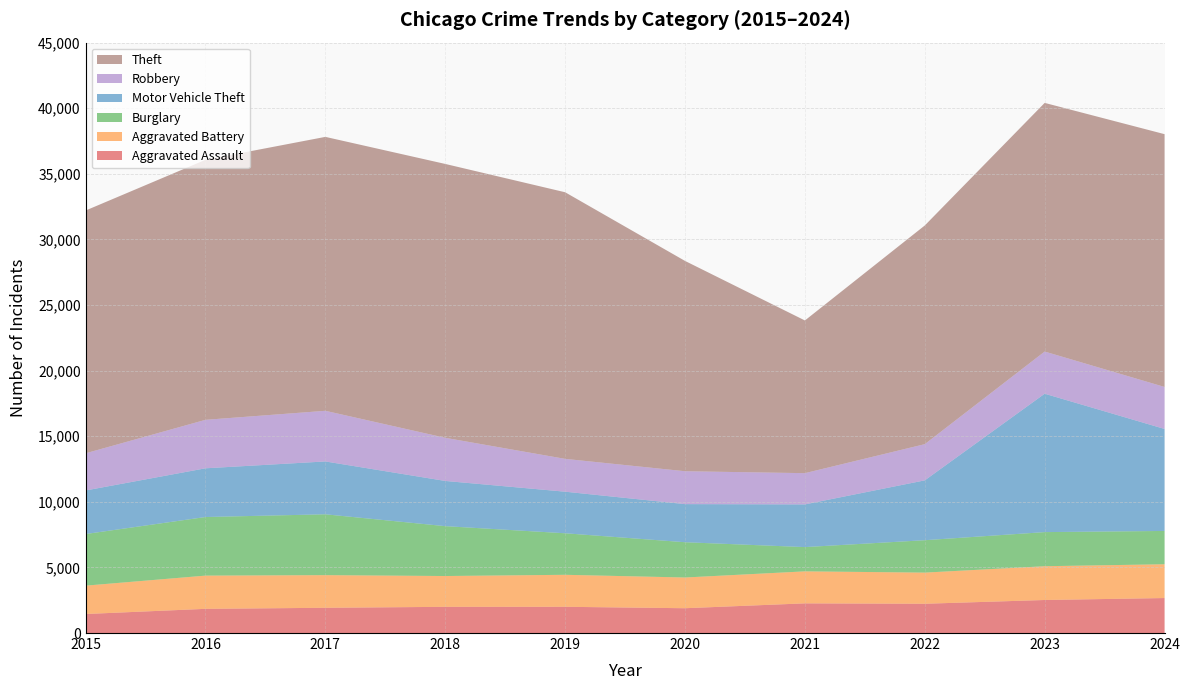

Reading left to right, extract all data points from this chart.

Aggravated Assault: 2015=1450	2016=1844	2017=1924	2018=1997	2019=2000	2020=1891	2021=2262	2022=2232	2023=2518	2024=2667
Aggravated Battery: 2015=2161	2016=2532	2017=2488	2018=2348	2019=2438	2020=2341	2021=2438	2022=2373	2023=2574	2024=2575
Burglary: 2015=3935	2016=4466	2017=4638	2018=3801	2019=3166	2020=2689	2021=1850	2022=2470	2023=2600	2024=2539
Motor Vehicle Theft: 2015=3320	2016=3714	2017=4028	2018=3446	2019=3169	2020=2905	2021=3254	2022=4562	2023=10549	2024=7774
Robbery: 2015=2833	2016=3694	2017=3860	2018=3287	2019=2501	2020=2506	2021=2381	2022=2759	2023=3214	2024=3200
Theft: 2015=18505	2016=19819	2017=20879	2018=20875	2019=20322	2020=16030	2021=11639	2022=16668	2023=18952	2024=19269